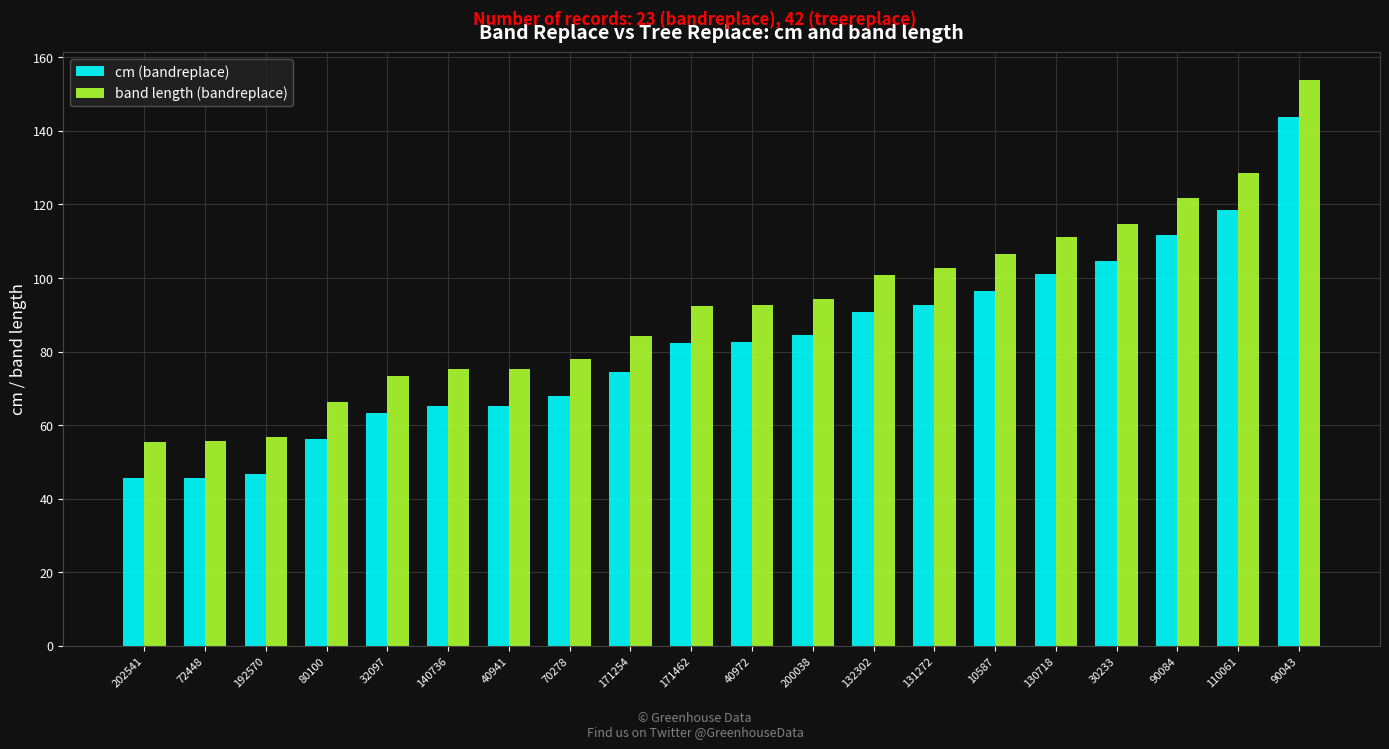

How many groups of bars are there?

20